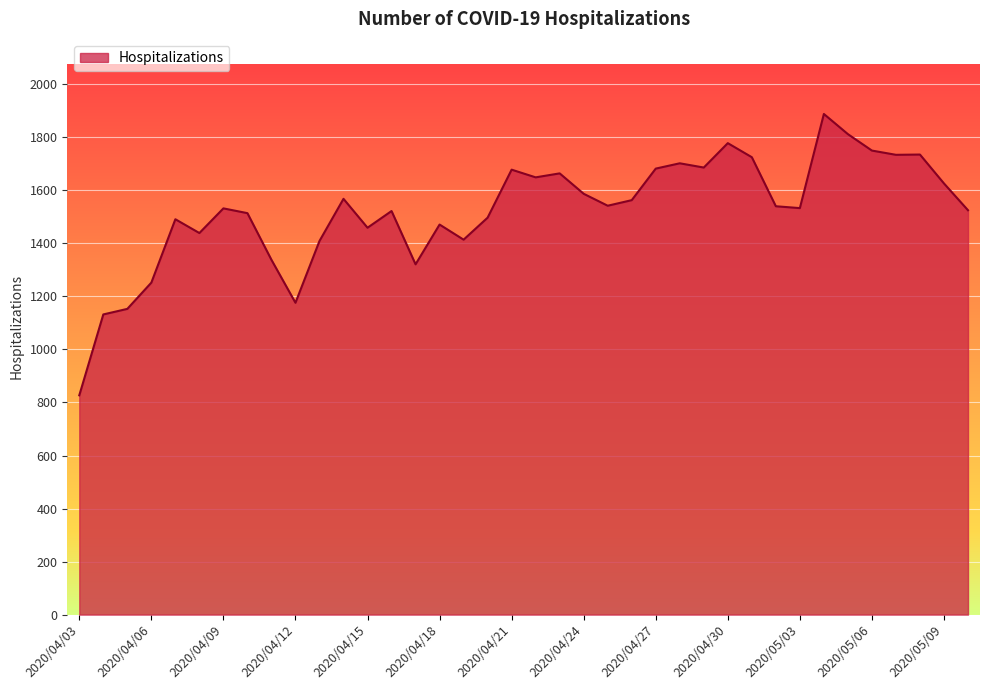

What is the difference between the maximum and minimum values?

1061